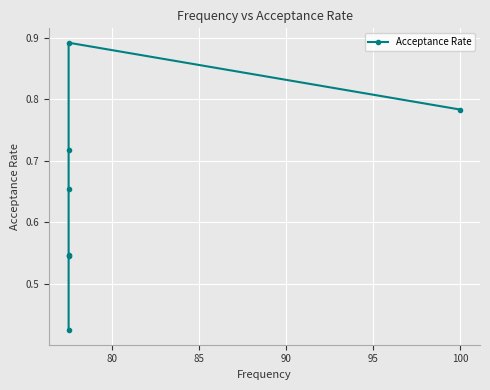

What is the smallest value displayed?

0.4